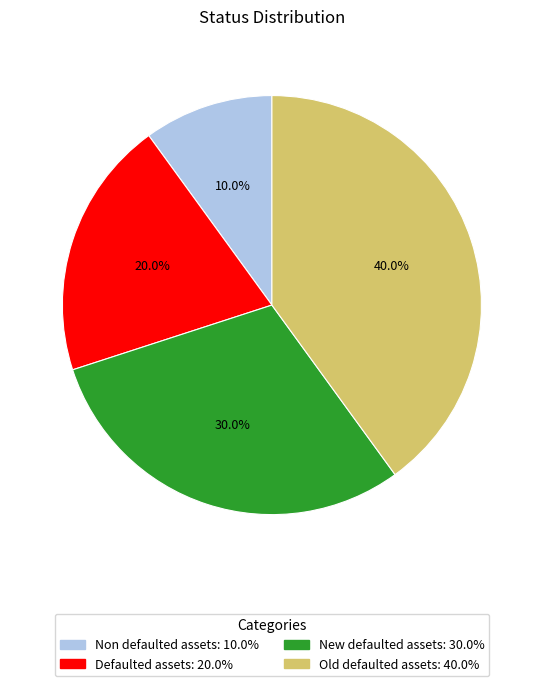

To the nearest percent, what percentage of the pie is New defaulted assets?

30%